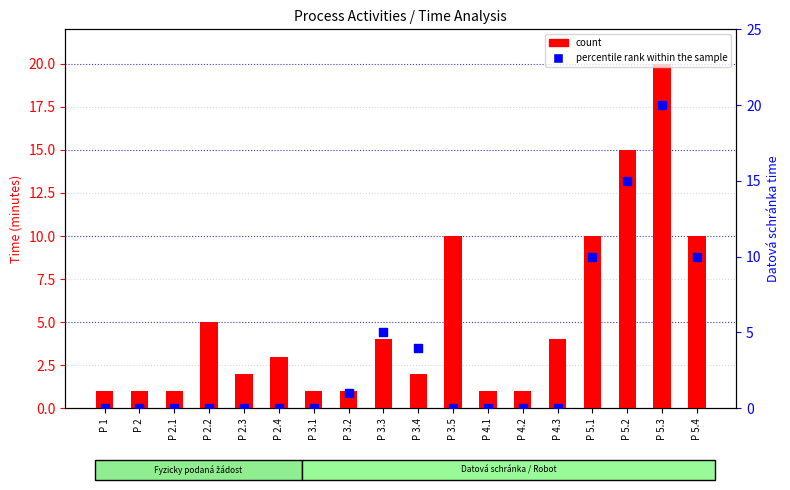

Which series has the largest total across all categories?

count